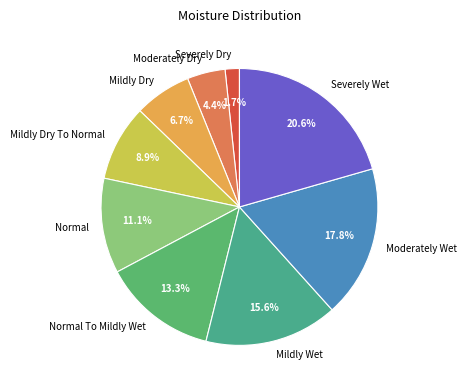

Which slice is the smallest?

Severely Dry